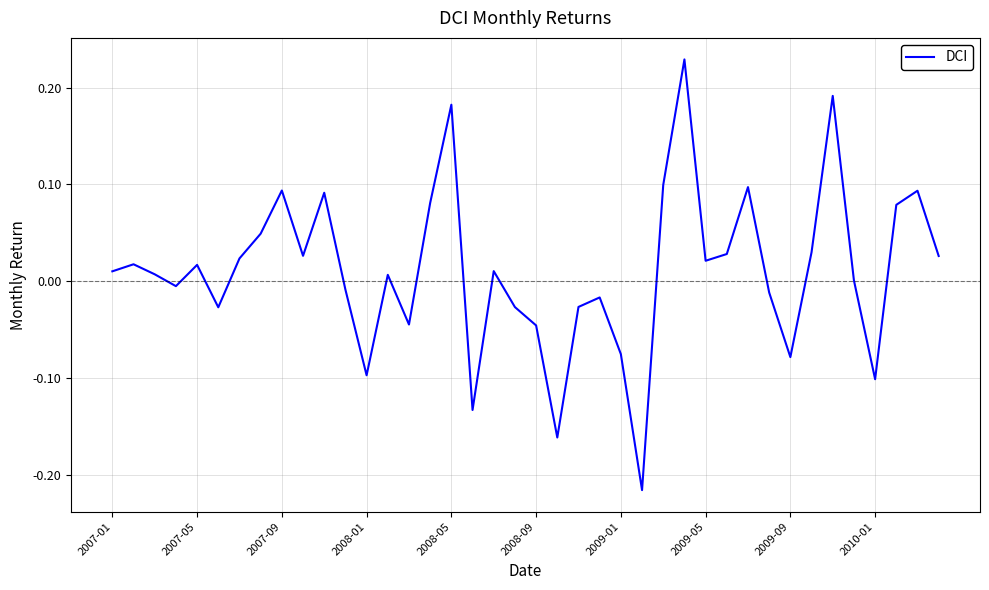

True or false: there are more than 2 points higher than both neighbors.

True